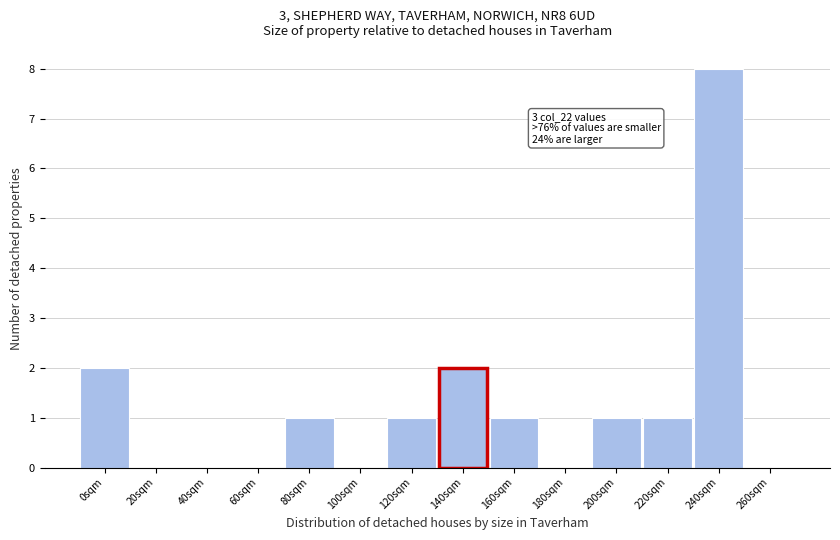

Reading left to right, list all the values displayed in this chart.

0sqm=2	20sqm=0	40sqm=0	60sqm=0	80sqm=1	100sqm=0	120sqm=1	140sqm=2	160sqm=1	180sqm=0	200sqm=1	220sqm=1	240sqm=8	260sqm=0